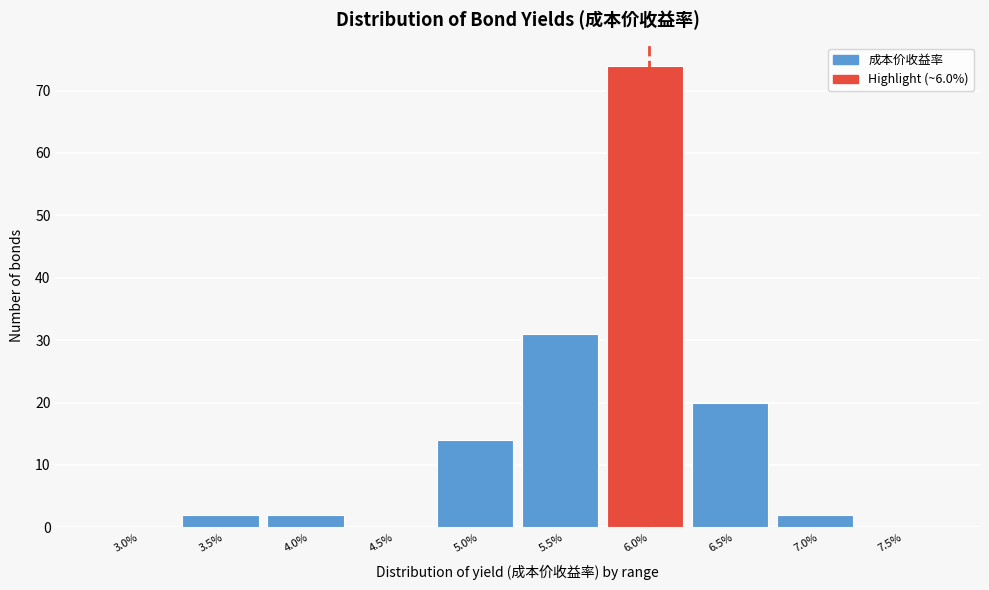

Reading left to right, transcribe all the data shown in this chart.

3.0%=0	3.5%=2	4.0%=2	4.5%=0	5.0%=14	5.5%=31	6.0%=74	6.5%=20	7.0%=2	7.5%=0